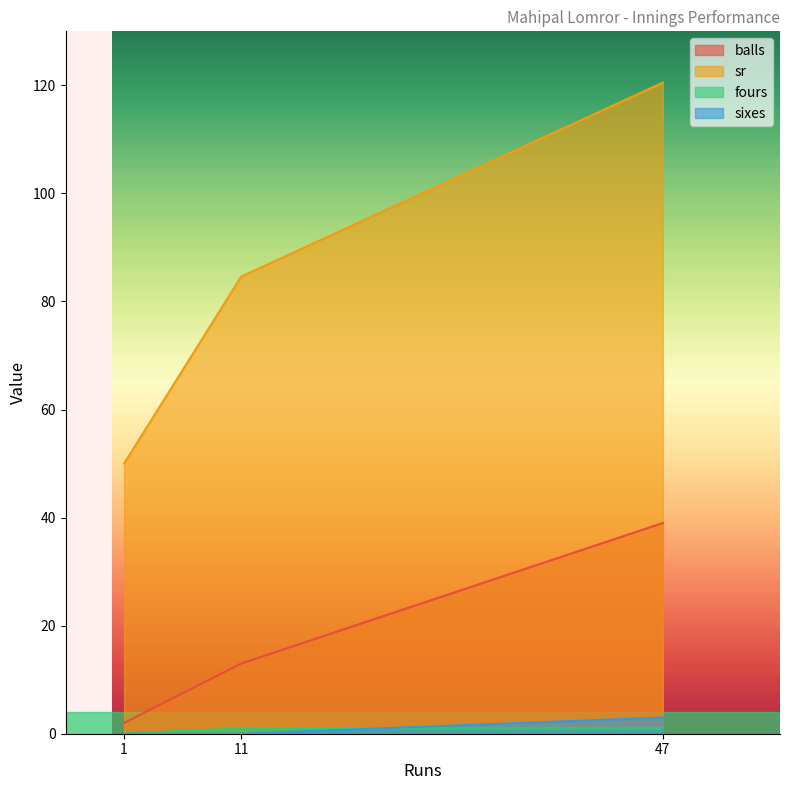

Between 11 and 1, which is larger?

11